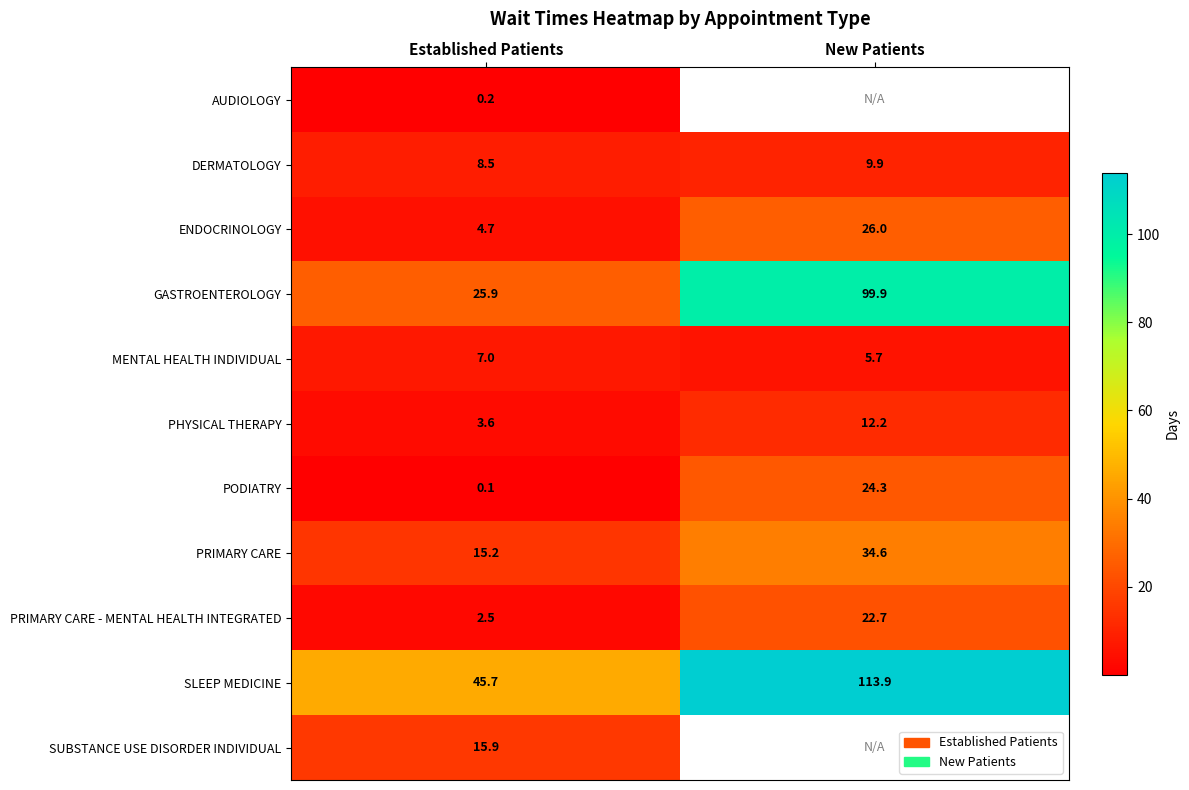

At Established Patients, list the series in order from largest to smallest.

SLEEP MEDICINE, GASTROENTEROLOGY, SUBSTANCE USE DISORDER INDIVIDUAL, PRIMARY CARE, DERMATOLOGY, MENTAL HEALTH INDIVIDUAL, ENDOCRINOLOGY, PHYSICAL THERAPY, PRIMARY CARE - MENTAL HEALTH INTEGRATED, AUDIOLOGY, PODIATRY